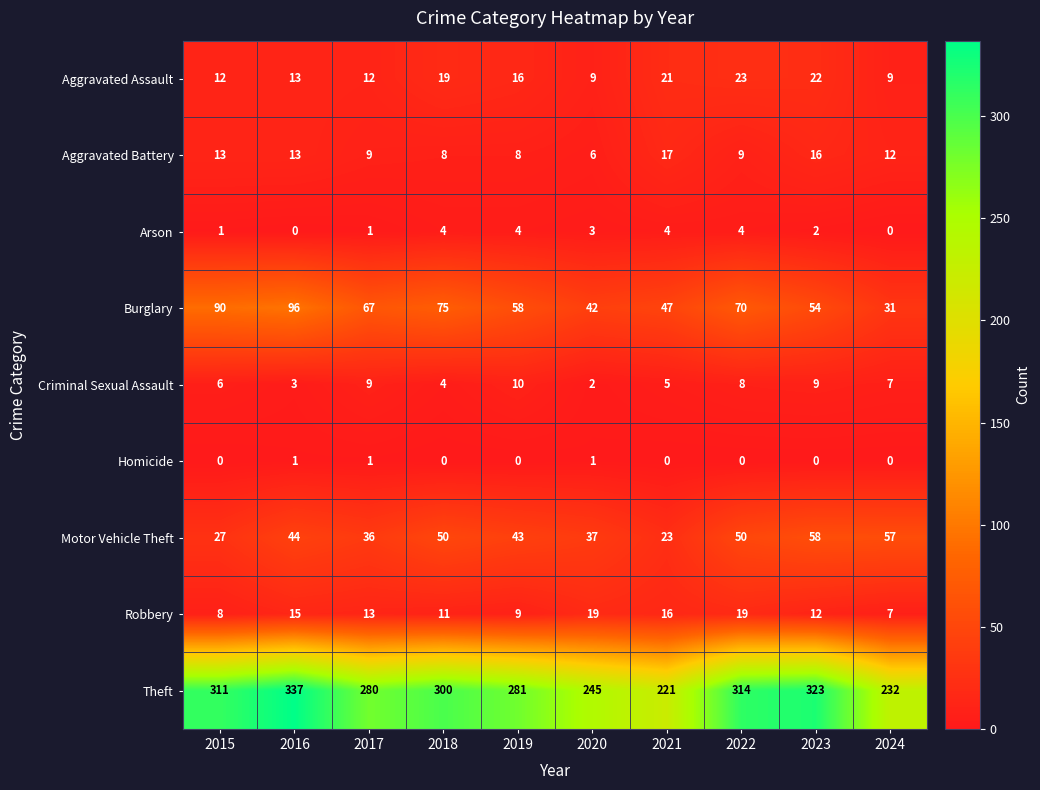

Rank the series at 2015 from lowest to highest value.

Homicide, Arson, Criminal Sexual Assault, Robbery, Aggravated Assault, Aggravated Battery, Motor Vehicle Theft, Burglary, Theft